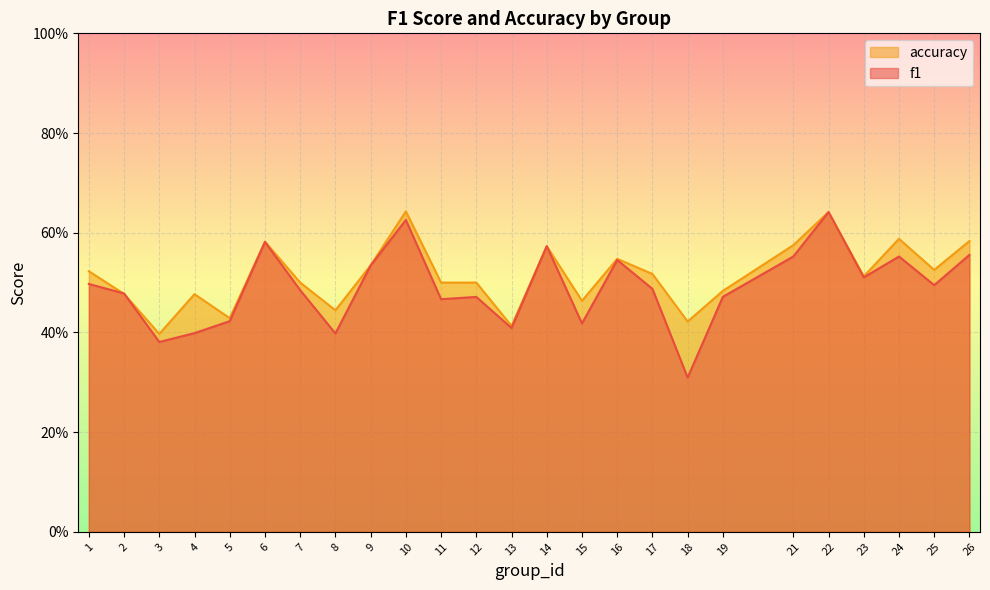

True or false: accuracy has a value of 0.6 at 10.

True